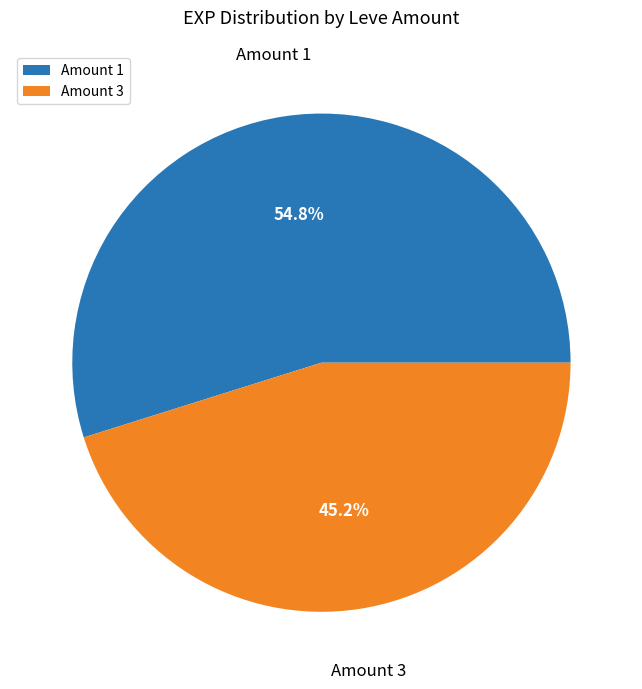

To the nearest percent, what is the average slice percentage?

50%